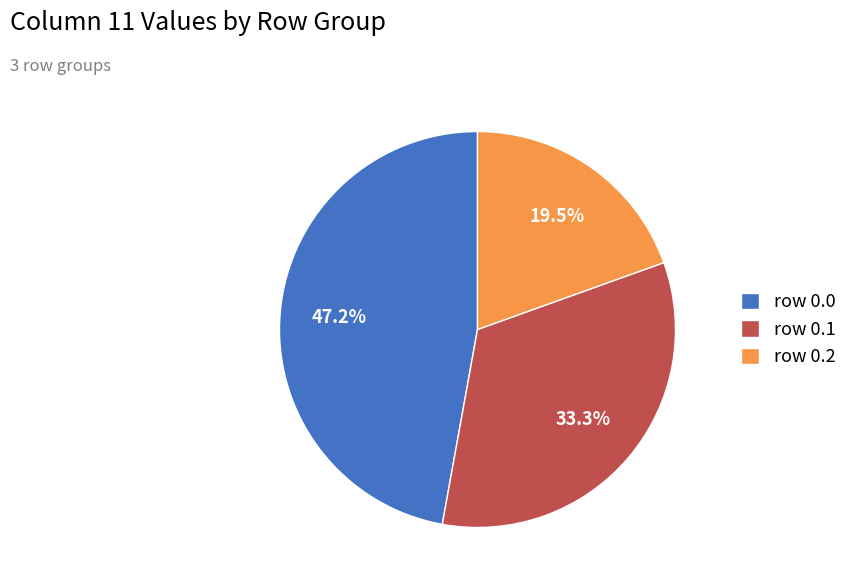

Does any single category account for the majority?

No